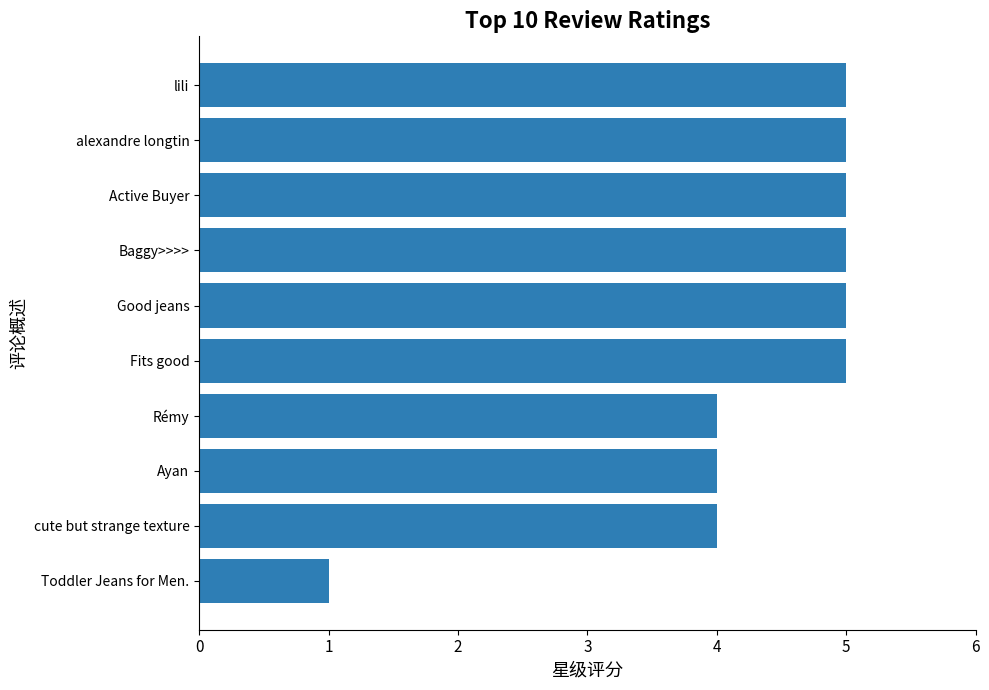

The value at alexandre longtin is 2. True or false?

False